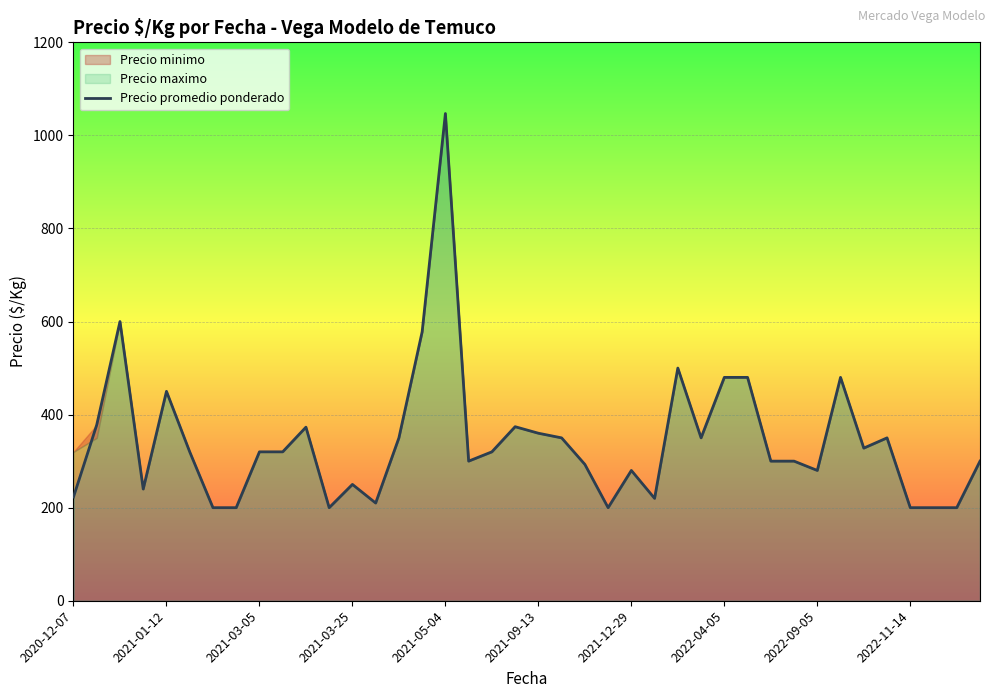

What is the highest value of the Precio promedio ponderado series?

1047